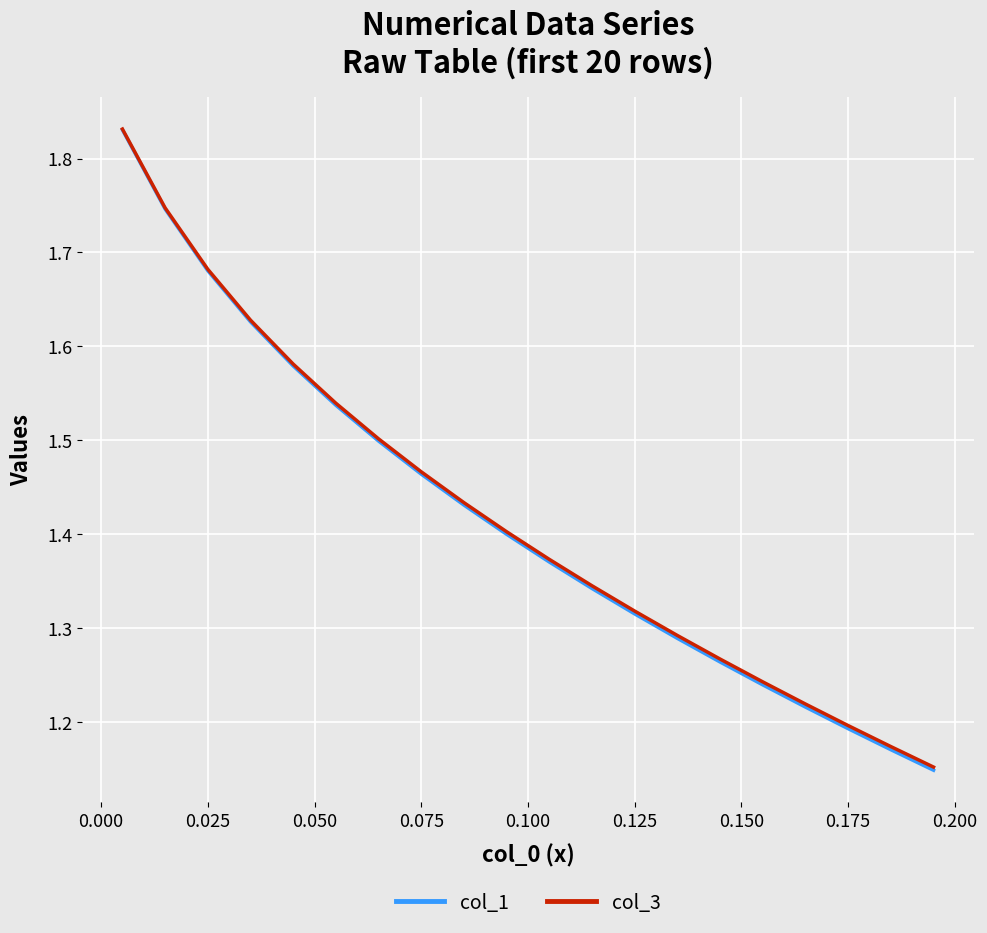

What is the sum of all col_3 values?

28.4